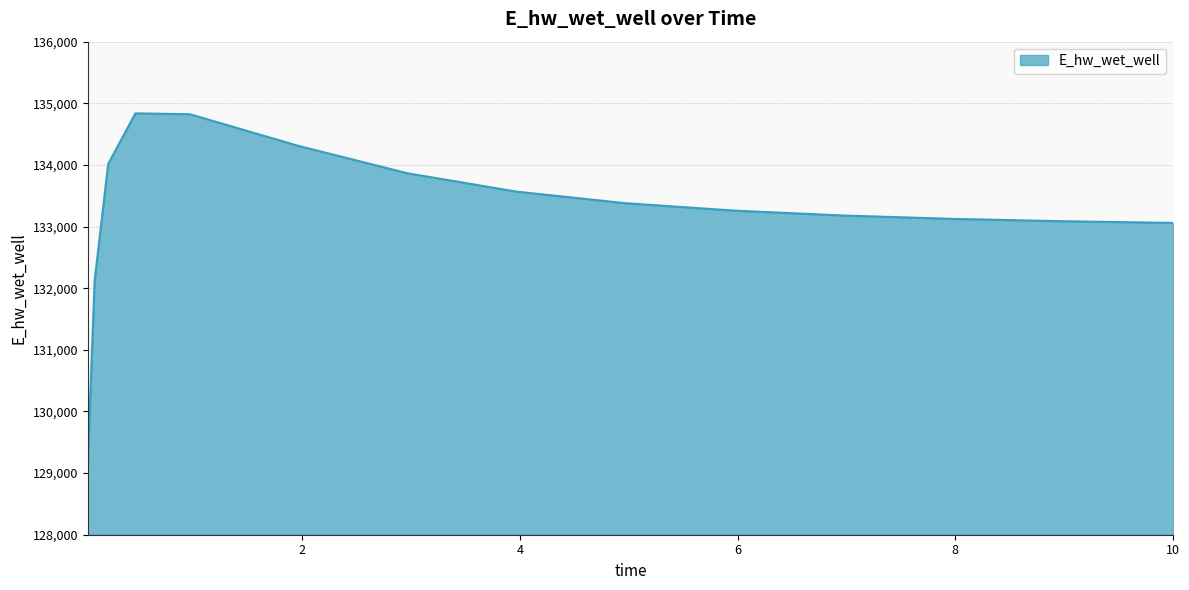

What is the maximum value shown in the chart?

134837.0